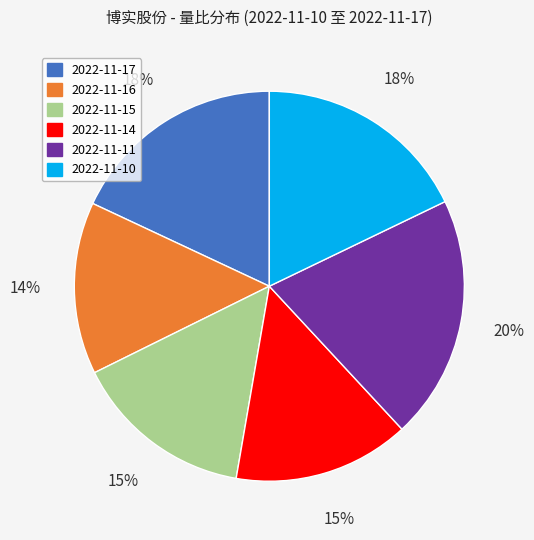

The 2022-11-14 slice represents 25% of the pie. True or false?

False